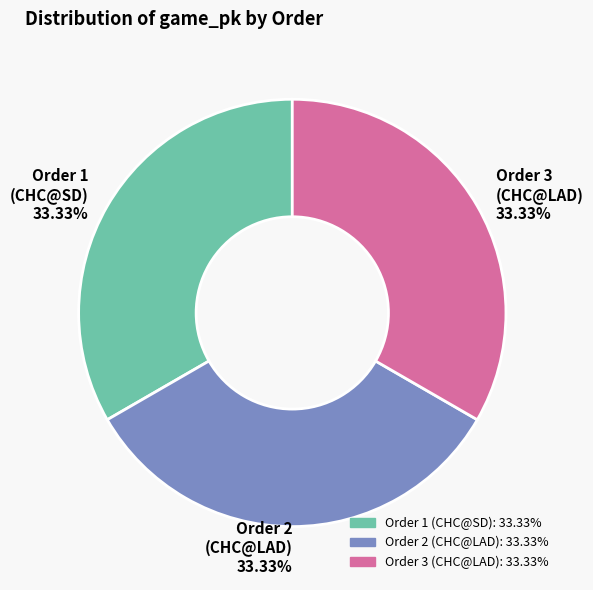

Do Order 1 (CHC@SD) and Order 3 (CHC@LAD) together represent more than half of the pie?

Yes